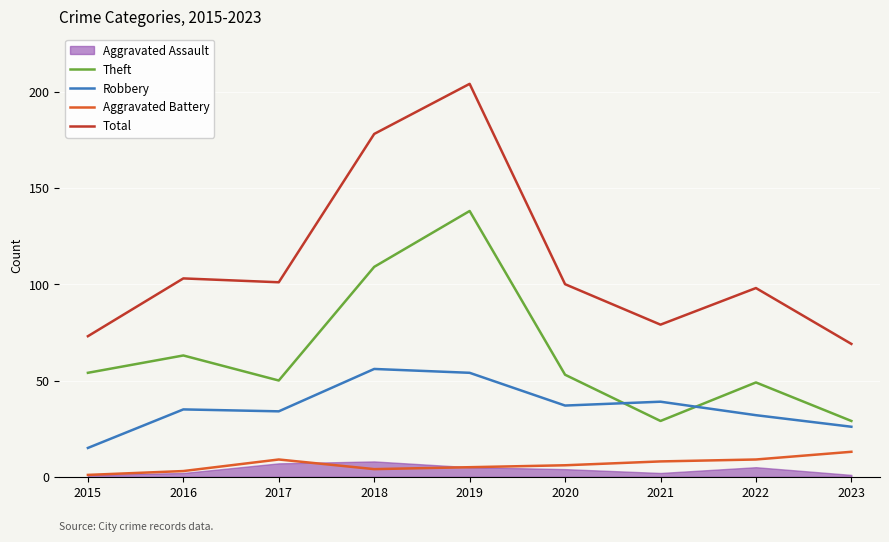

What is the minimum value for Theft?

29